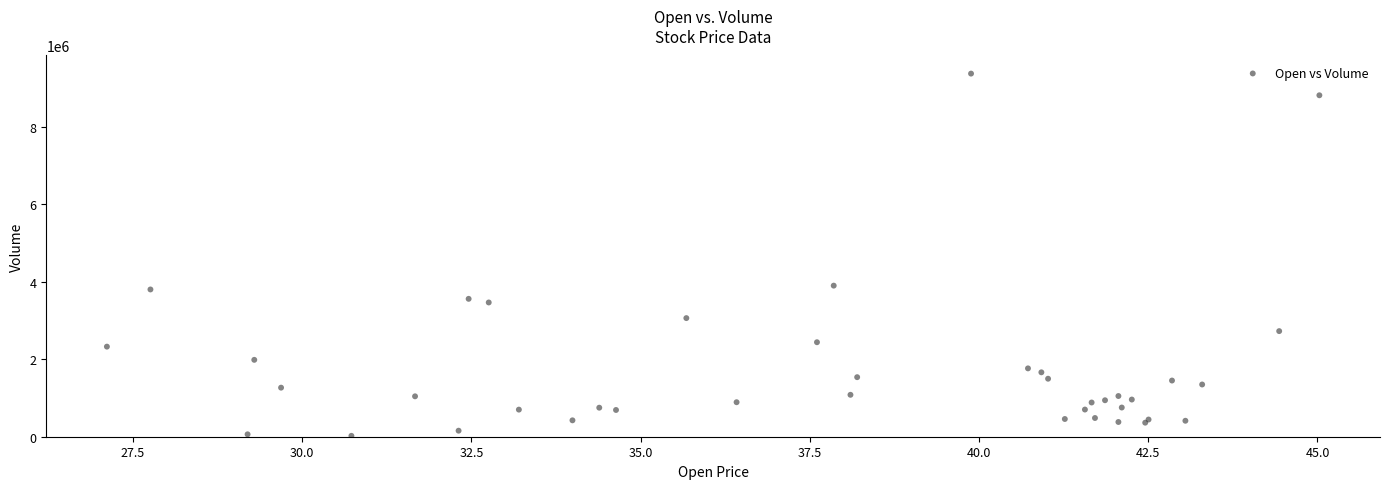

What Y value in the scatter plot is closest to 4695920?

3898242